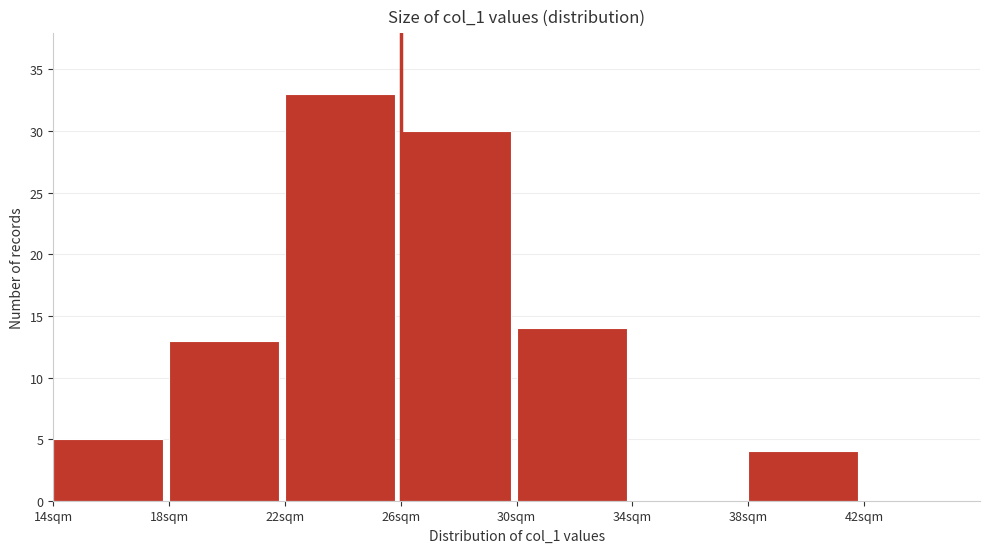

Which range on the x-axis has the tallest bar?

22 to 26